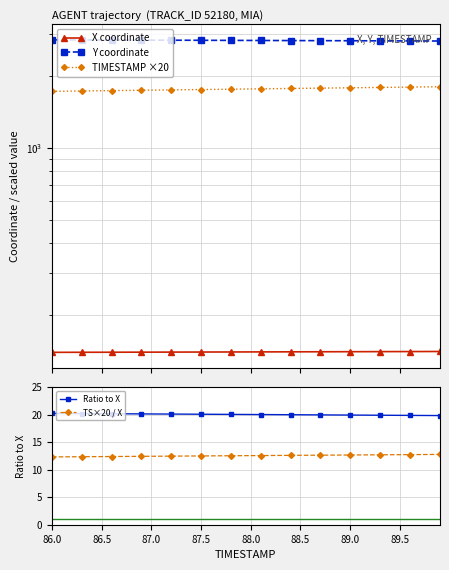

True or false: X coordinate has more than 1 interior local peaks.

False